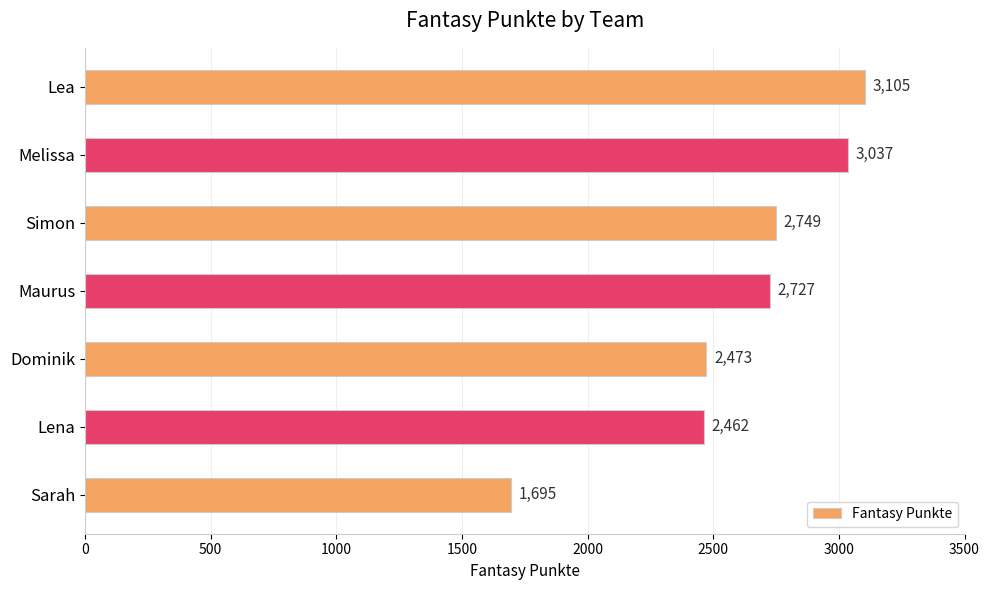

At which label is the value closest to 2400?

Lena